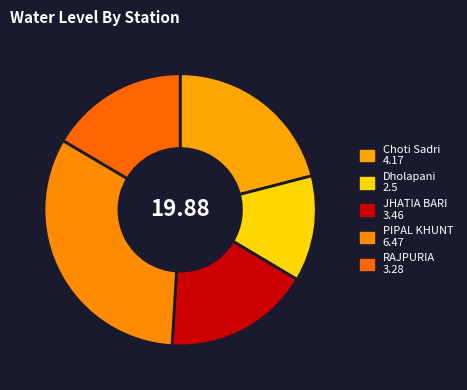

To the nearest percent, what is the difference between the PIPAL KHUNT and Choti Sadri slice percentages?

12%